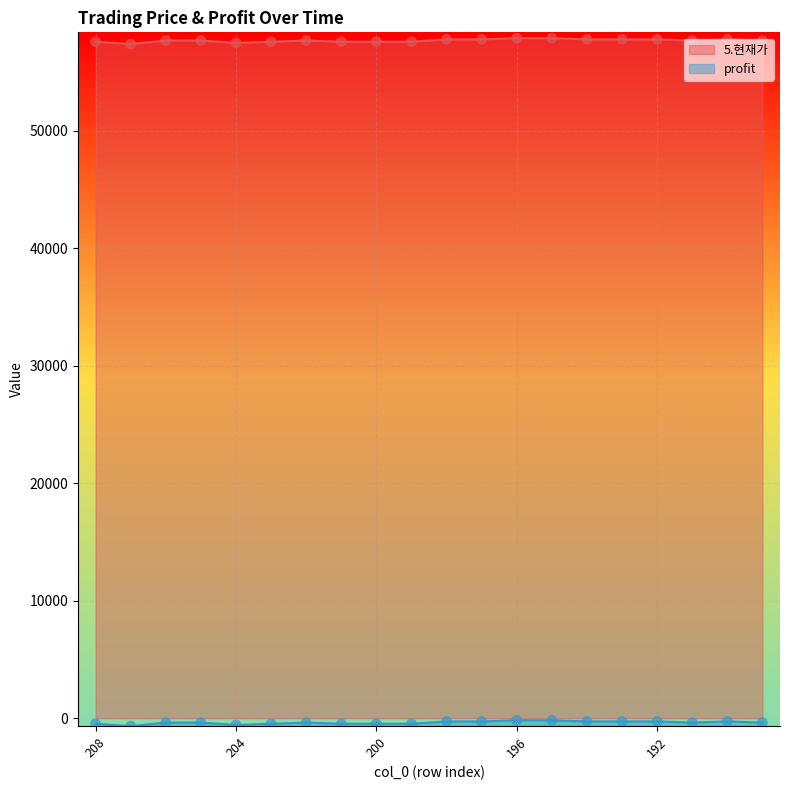

Which series contains the lowest Y value?

profit